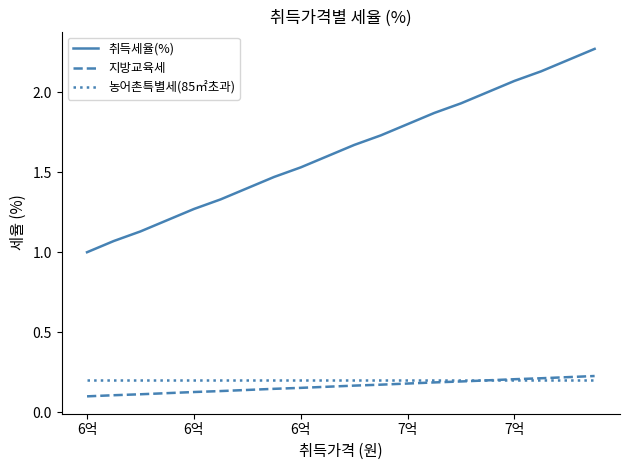

True or false: 취득세율(%) and 농어촌특별세(85㎡초과) intersect in this chart.

False